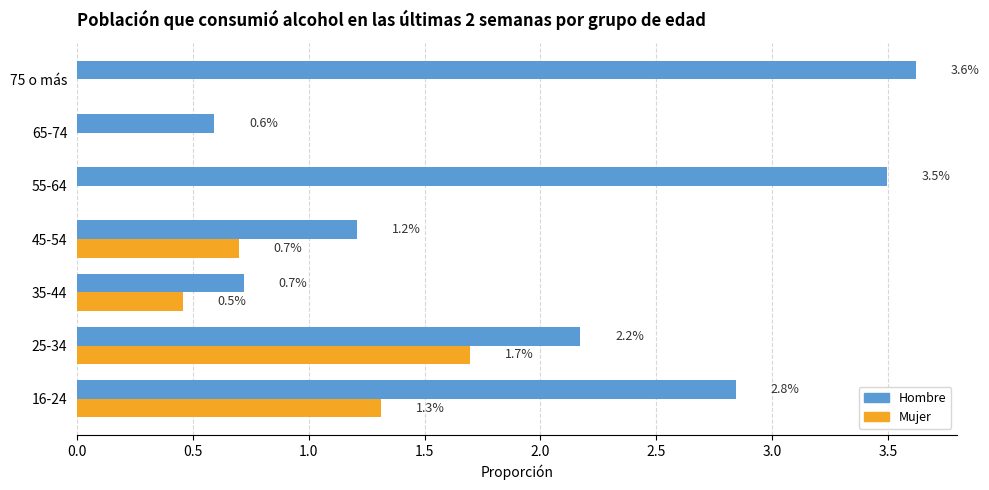

What is the sum of all Mujer values?

4.2